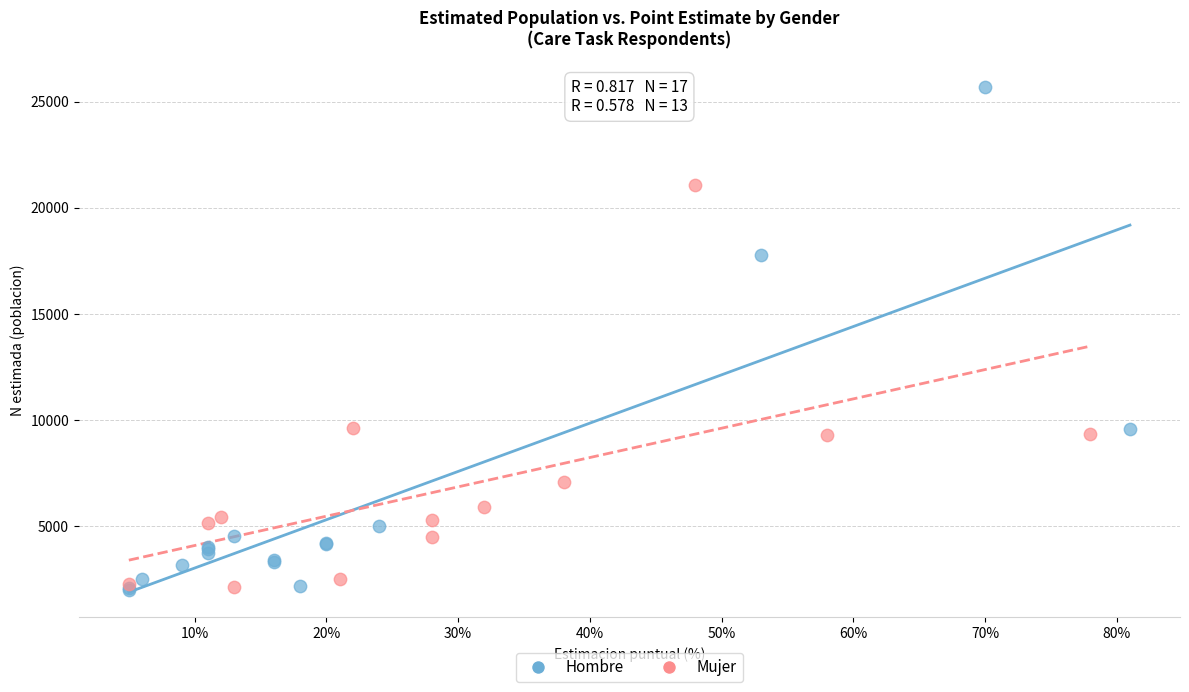

Which series has the widest spread of Y values?

Hombre